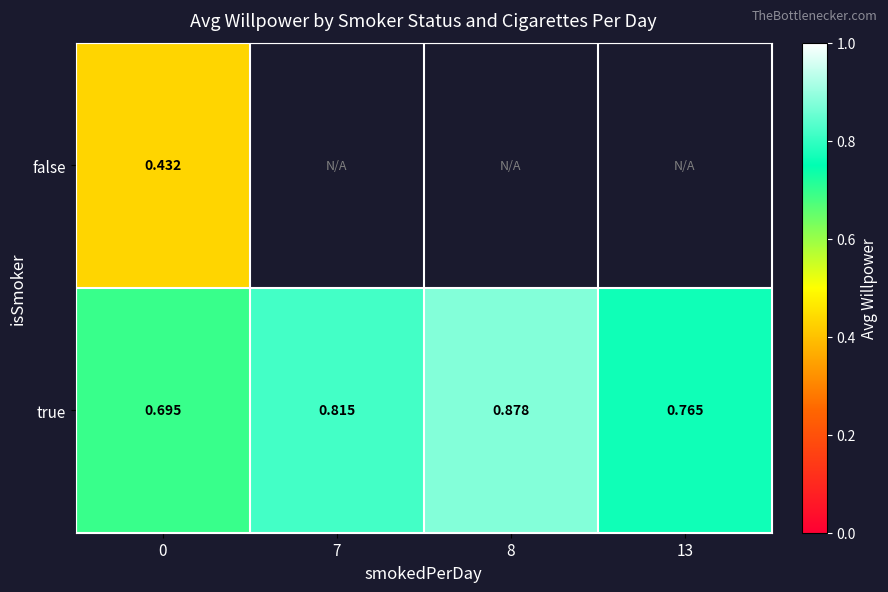

Is the value of false at 7 greater than the value of true at 0?

No